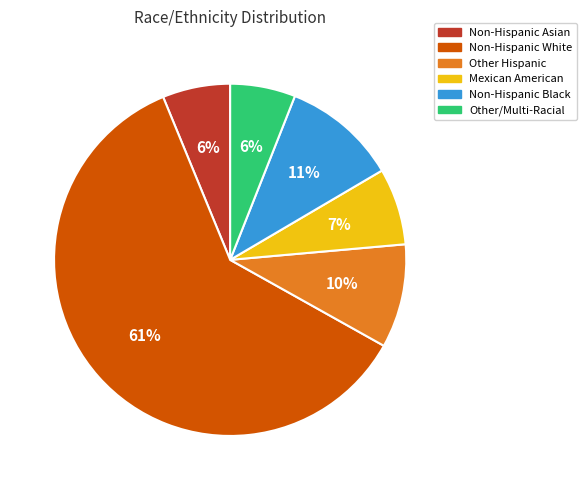

Combined, do Other/Multi-Racial and Non-Hispanic Asian account for over 50%?

No